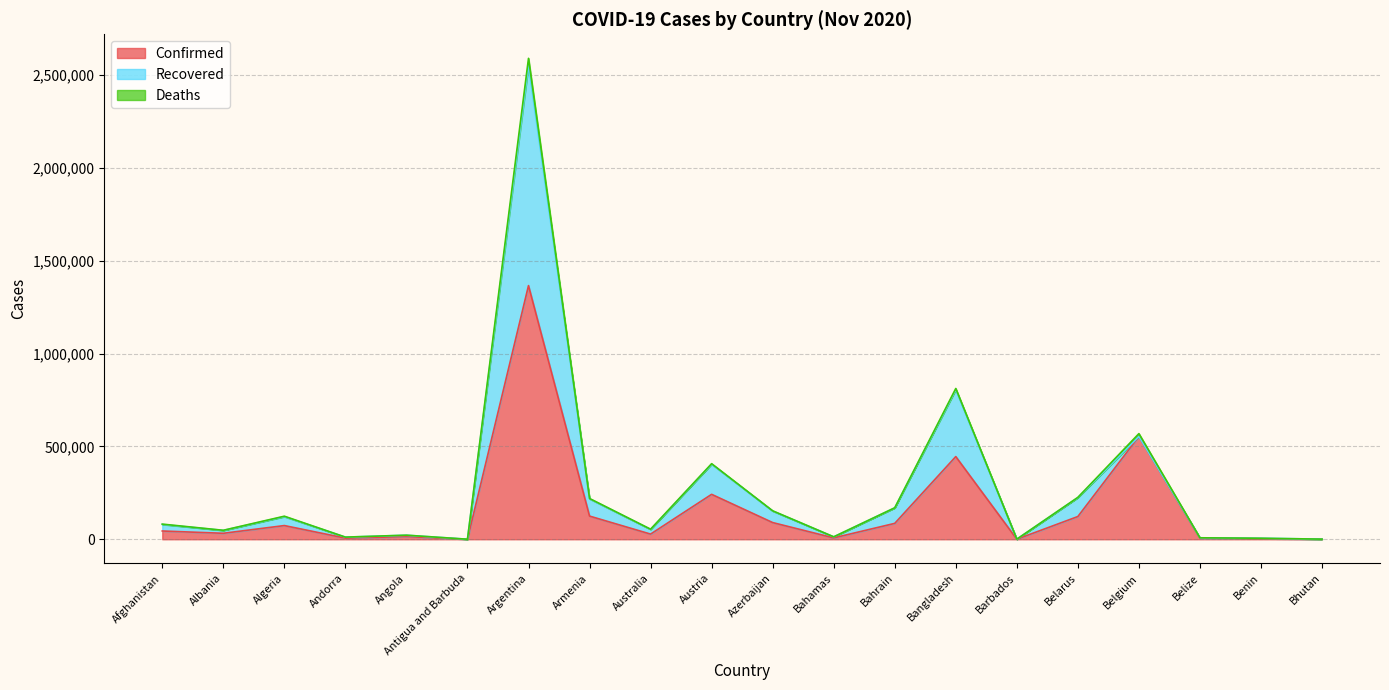

Reading left to right, what are all the values shown in this chart?

Confirmed: 44503	32196	73774	6207	14413	139	1366182	124839	27819	241962	89898	7395	85591	445281	255	122435	553680	5056	2916	378
Recovered: 35422	15469	48183	5290	7273	128	1187053	92829	25522	162751	62243	5628	83617	360352	241	102113	0	2760	2579	358
Deaths: 1675	685	2255	76	336	4	36902	1931	907	2328	1107	163	338	6350	7	1089	15352	107	43	0